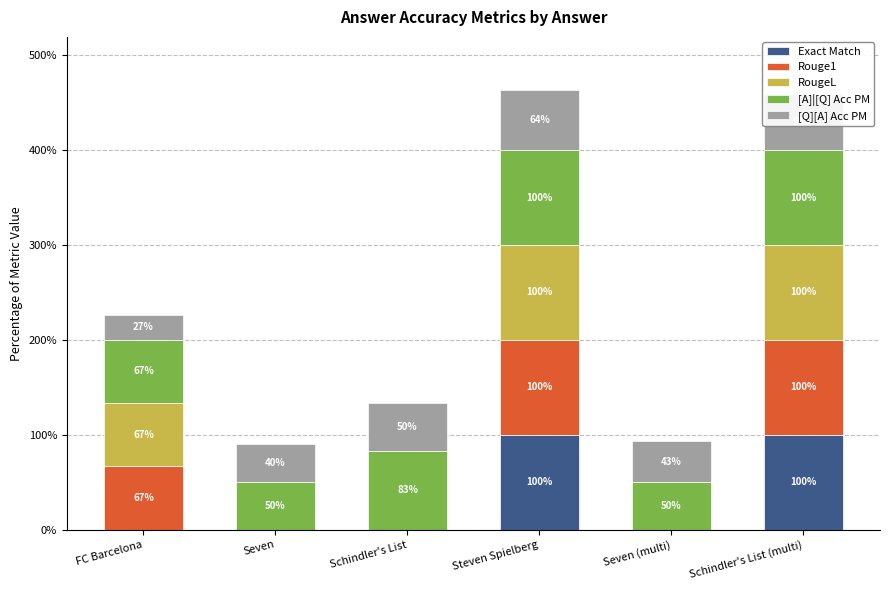

What are all the series names shown in the legend?

Exact Match, Rouge1, RougeL, [A]|[Q] Acc PM, [Q][A] Acc PM